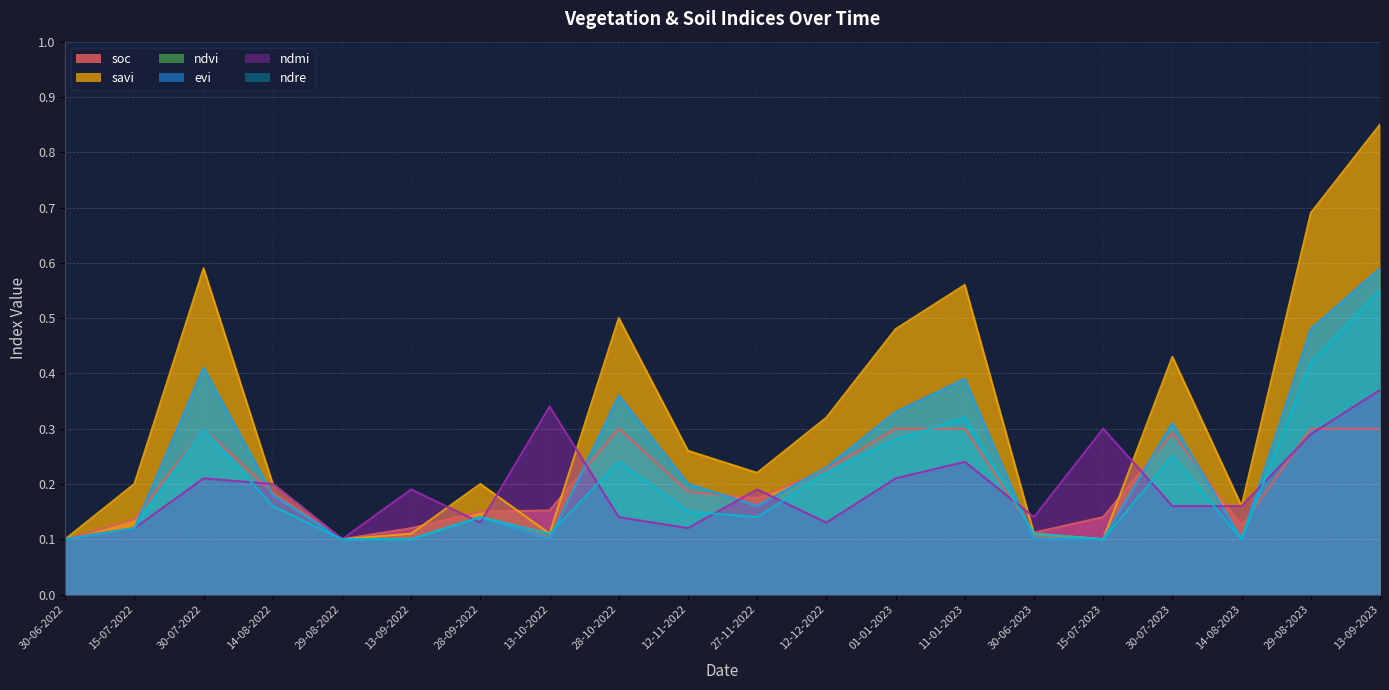

Rank the series by their maximum value, from highest to lowest.

savi, ndvi, evi, ndre, ndmi, soc